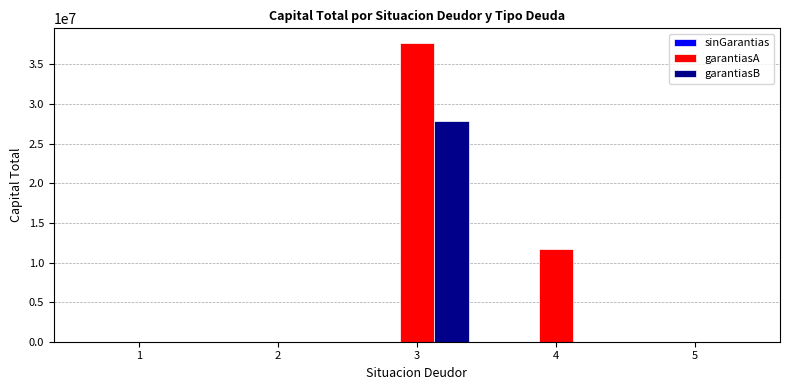

What is the maximum value shown in the chart?

37676725